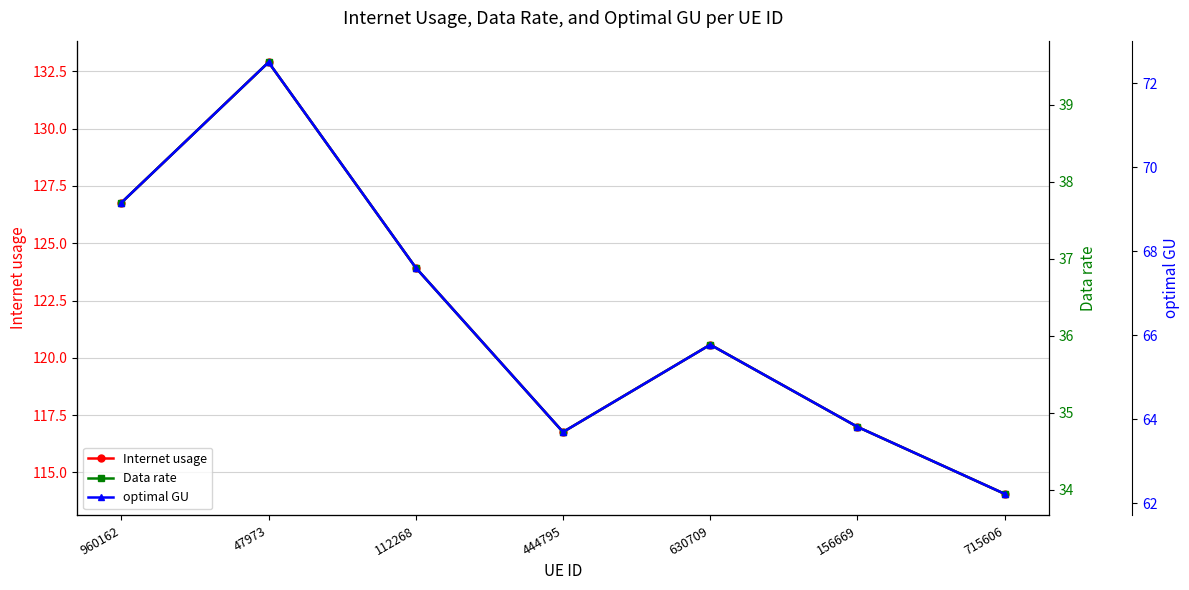

In optimal GU, how many points are lower than both neighbors (excluding endpoints)?

1